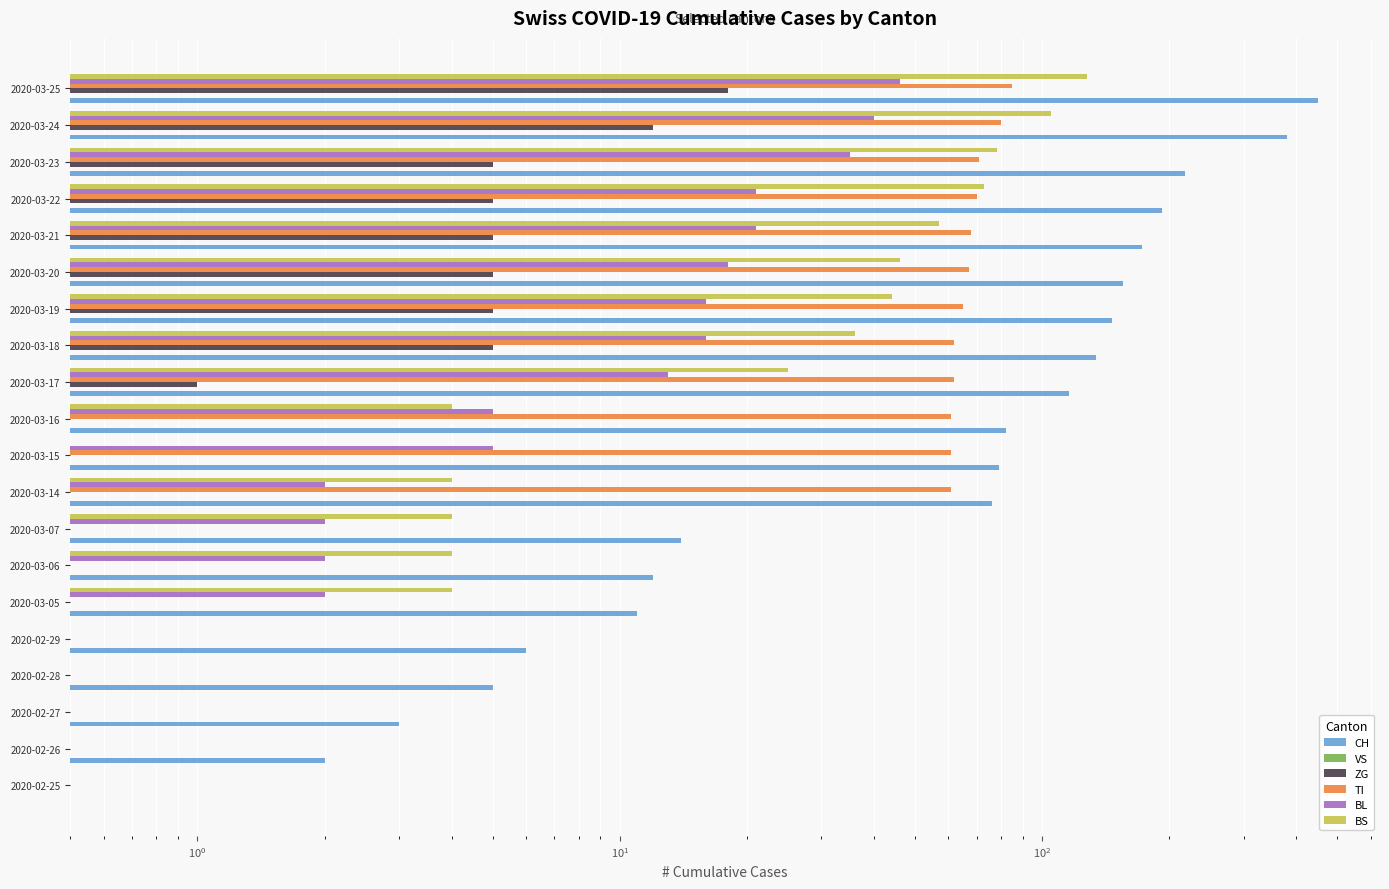

What are all the series names shown in the legend?

CH, VS, ZG, TI, BL, BS